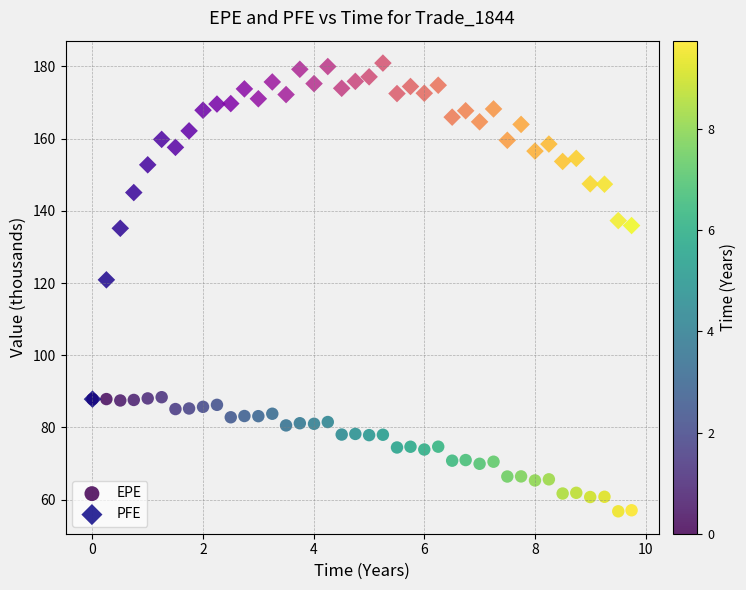

Across all series, what Y value is closest to 118?

120.9